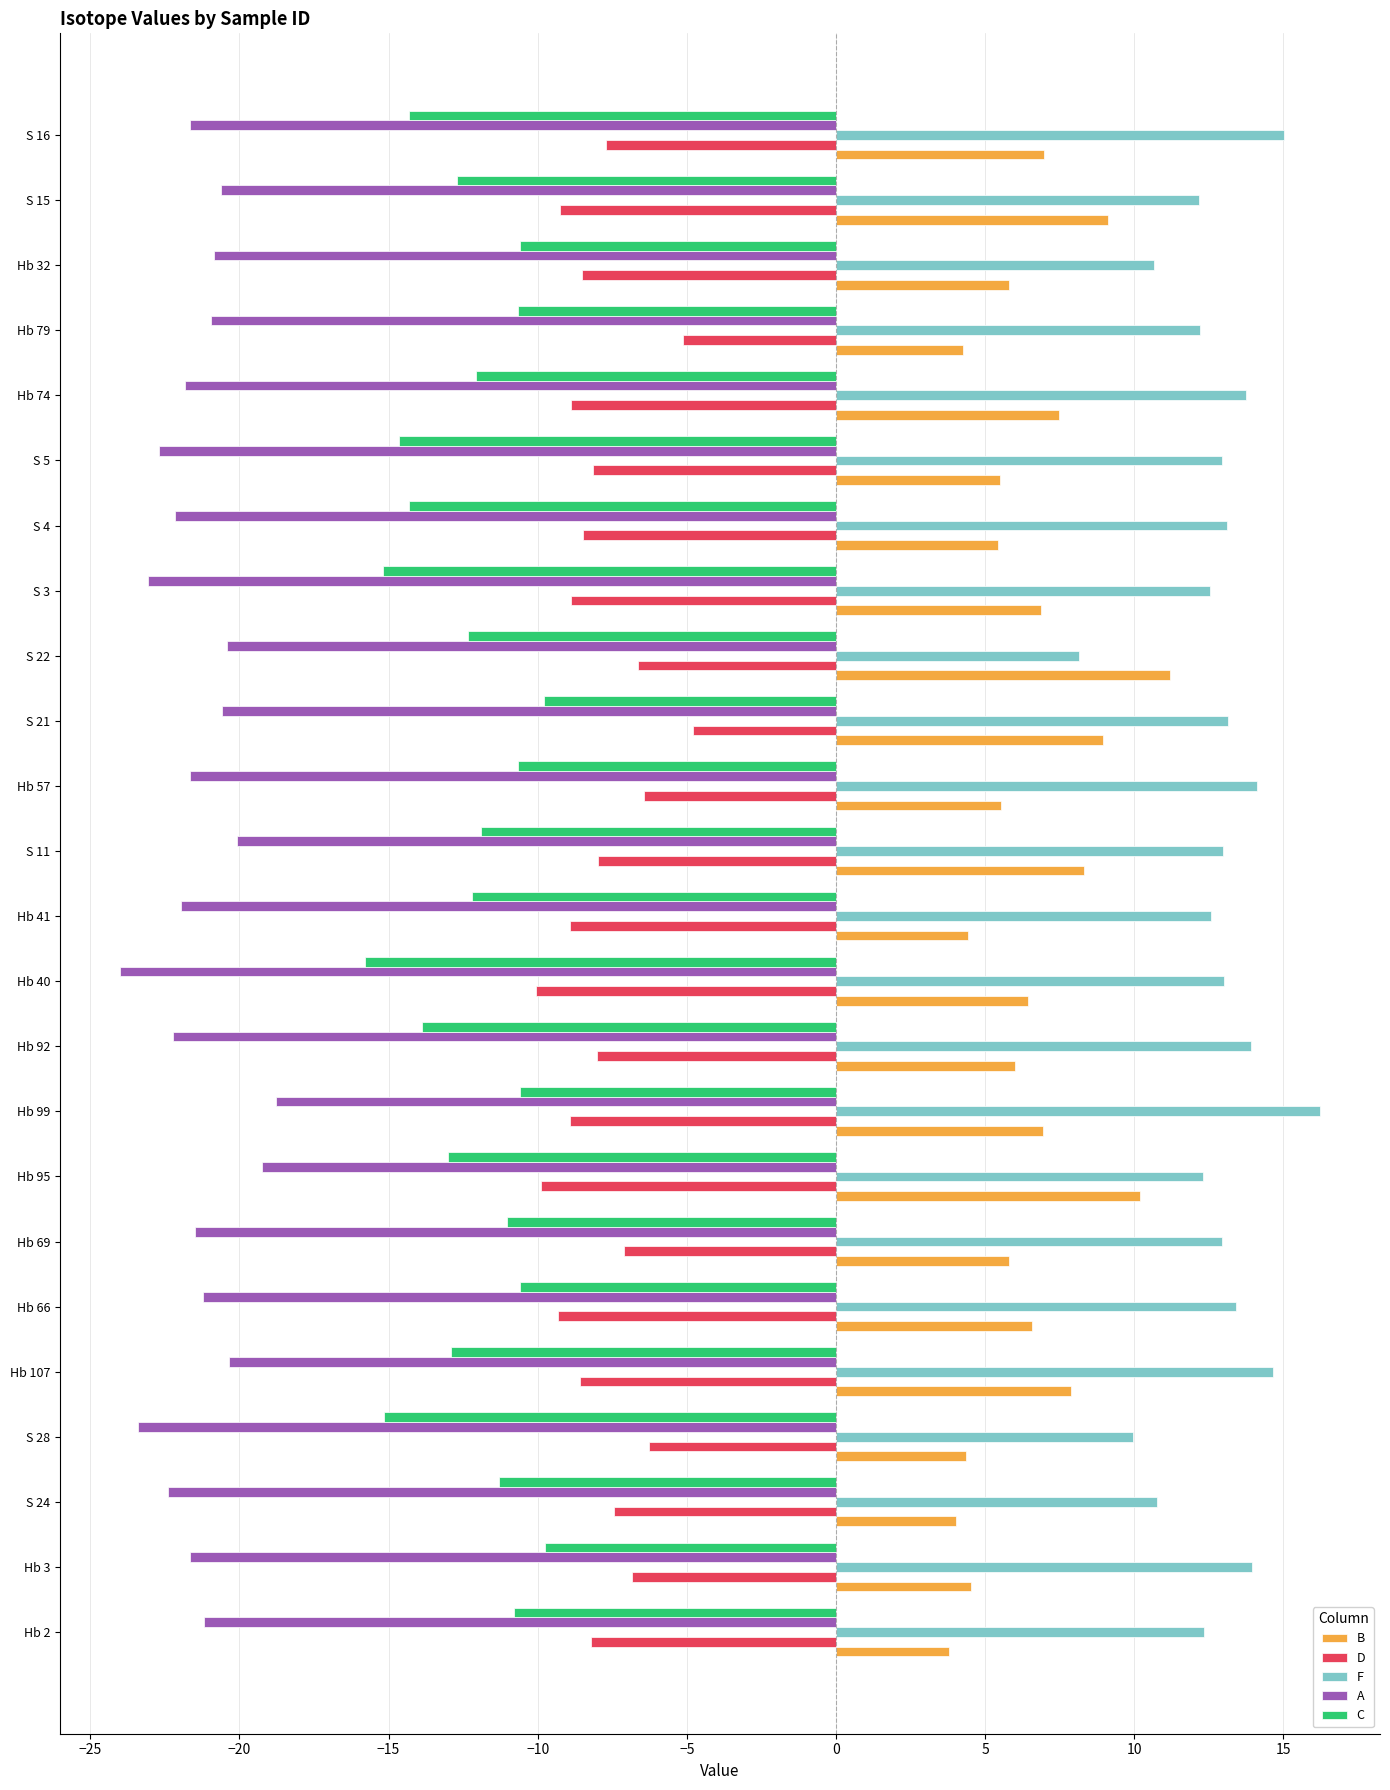

Is the value of F at S 5 greater than the value of B at Hb 66?

Yes